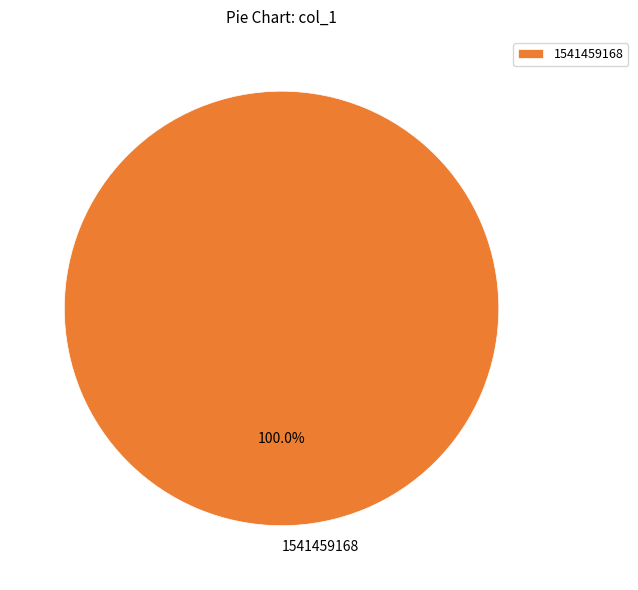

Is there a majority slice in this chart?

Yes